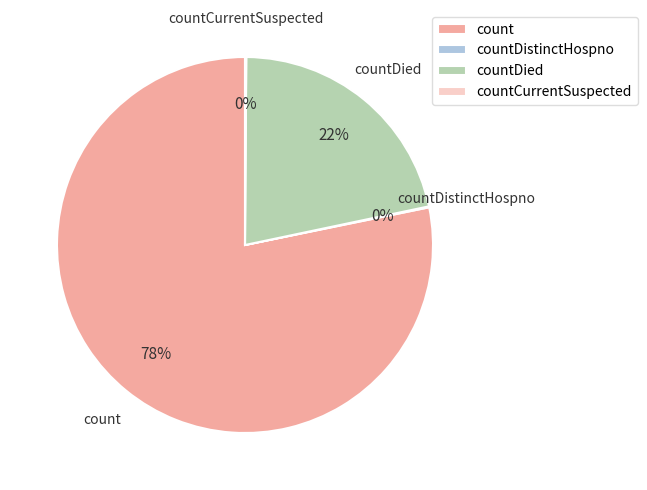

Which has a higher value, count or countDied?

count